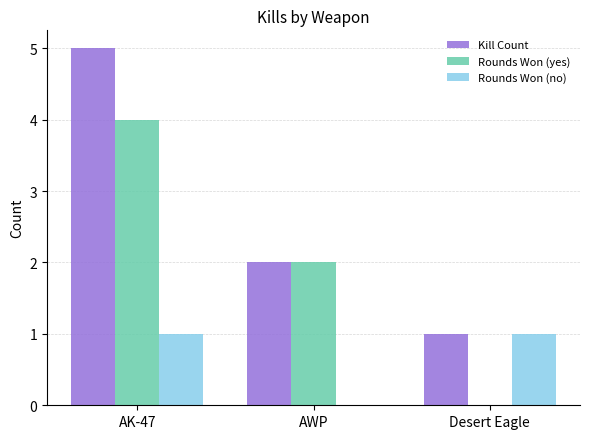

Which series has the largest total across all categories?

Kill Count